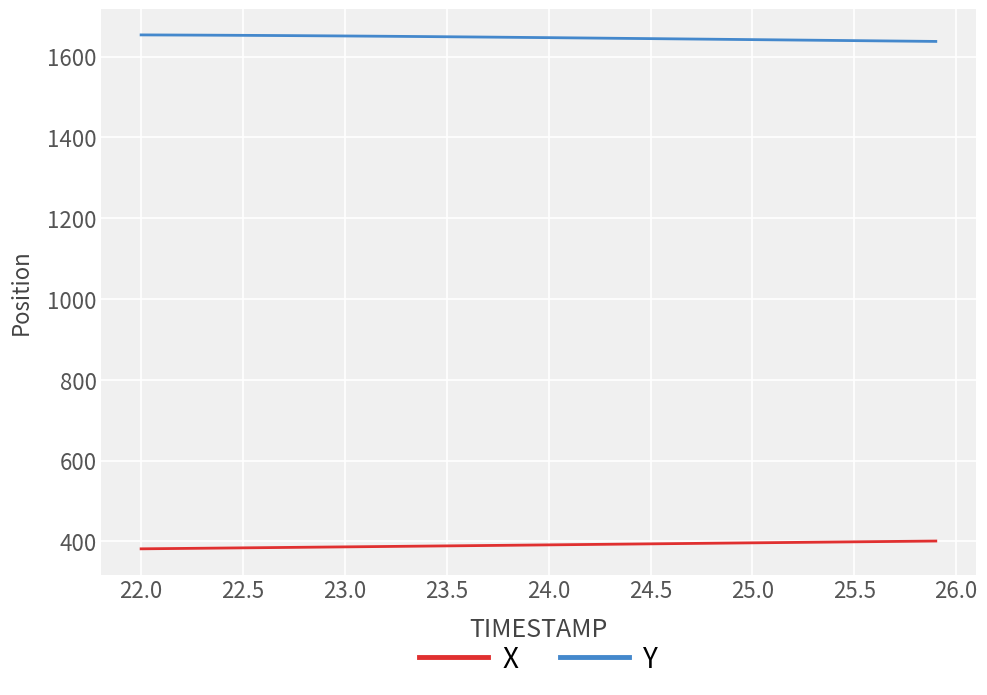

At how many categories does at least one series exceed 1414?

40